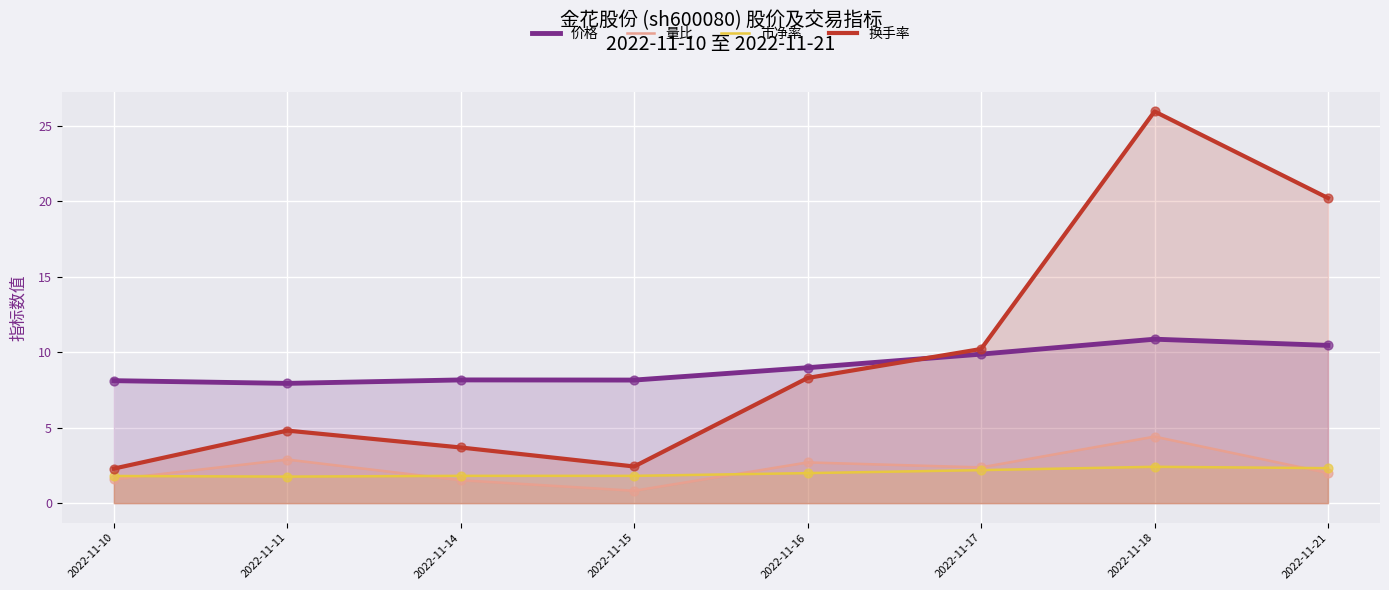

Is the value of 换手率 at 2022-11-17 greater than the value of 市净率 at 2022-11-21?

Yes